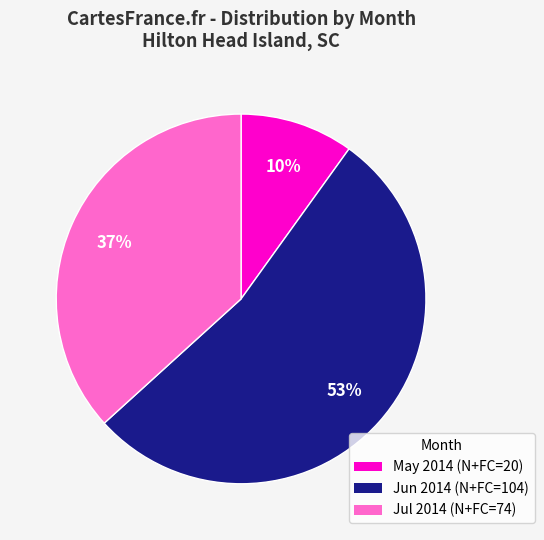

Is there any slice that represents more than half of the pie?

Yes